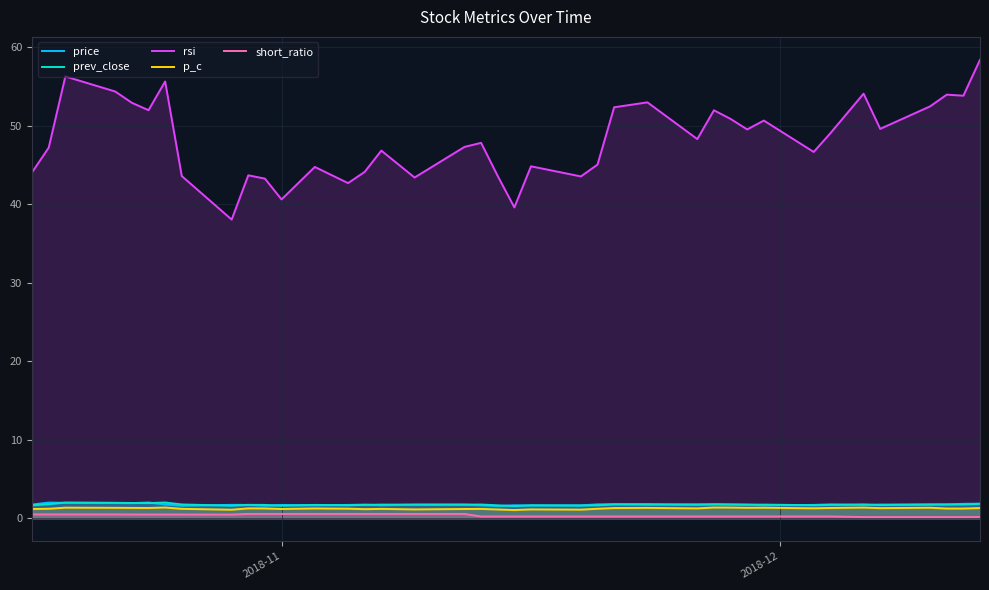

Which series has the largest total across all categories?

rsi